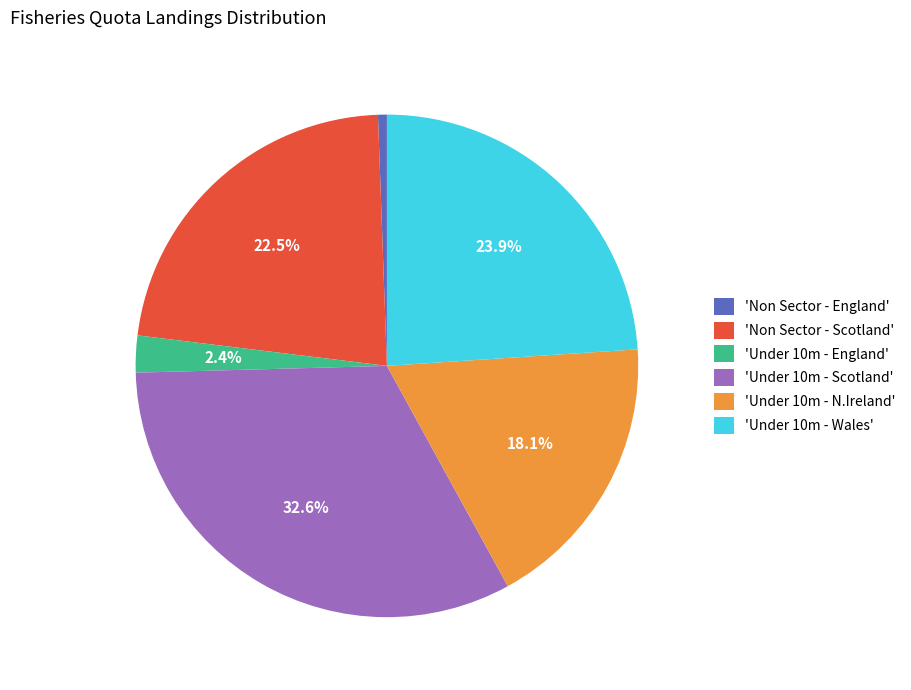

Does any single category account for the majority?

No